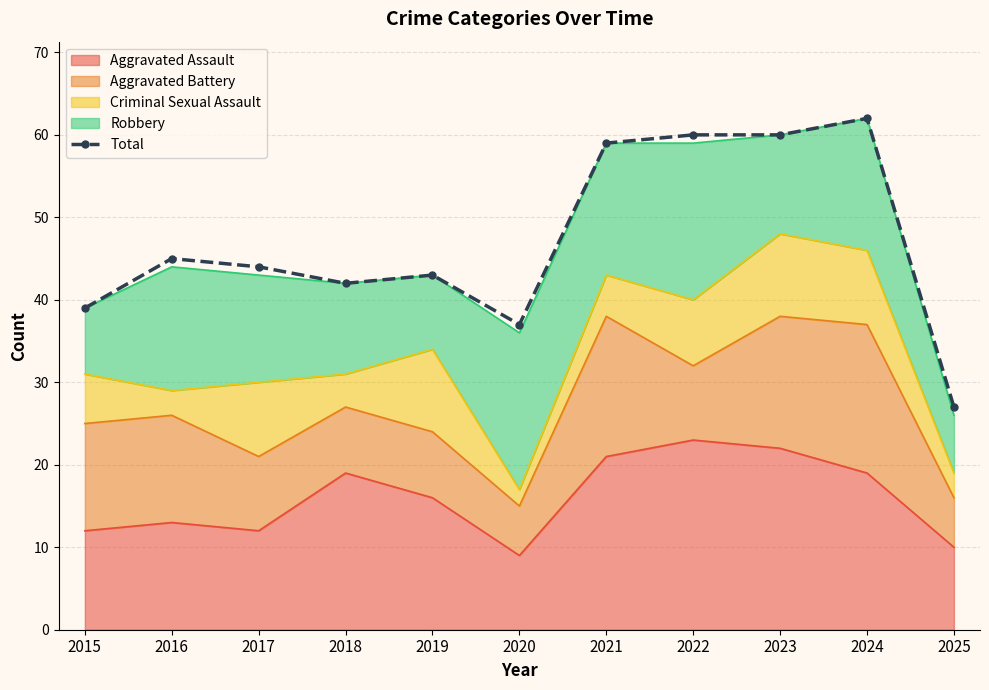

How many interior local valleys (lower than both neighbors) does the data have?

2